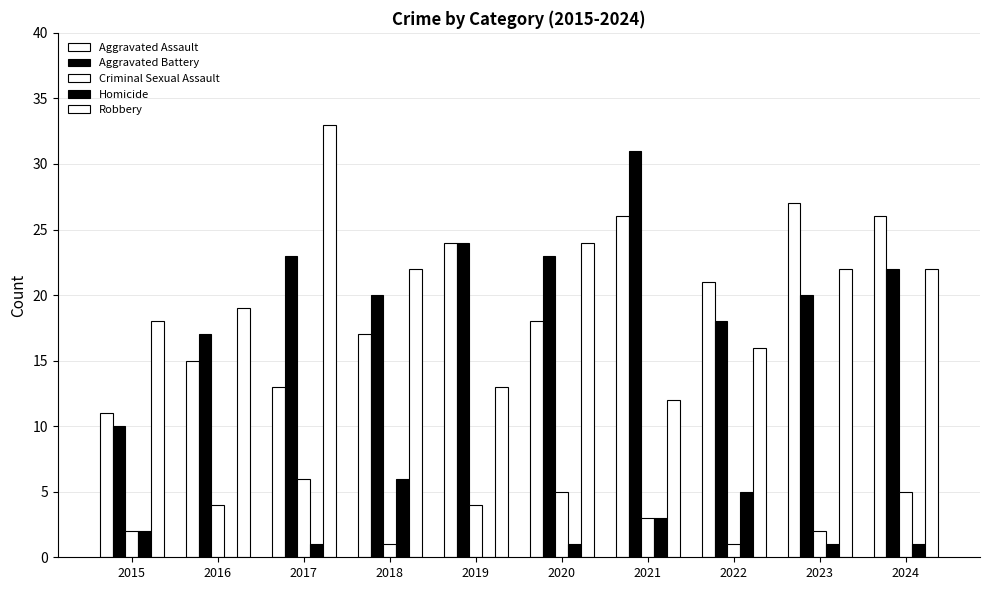

At how many categories does at least one series exceed 31?

1